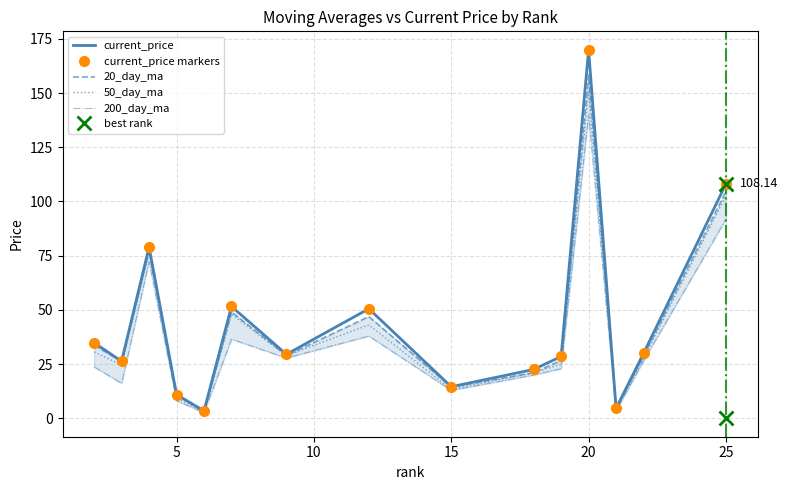

List the series in order of their peak value, highest first.

current_price, current_price markers, 20_day_ma, 50_day_ma, 200_day_ma